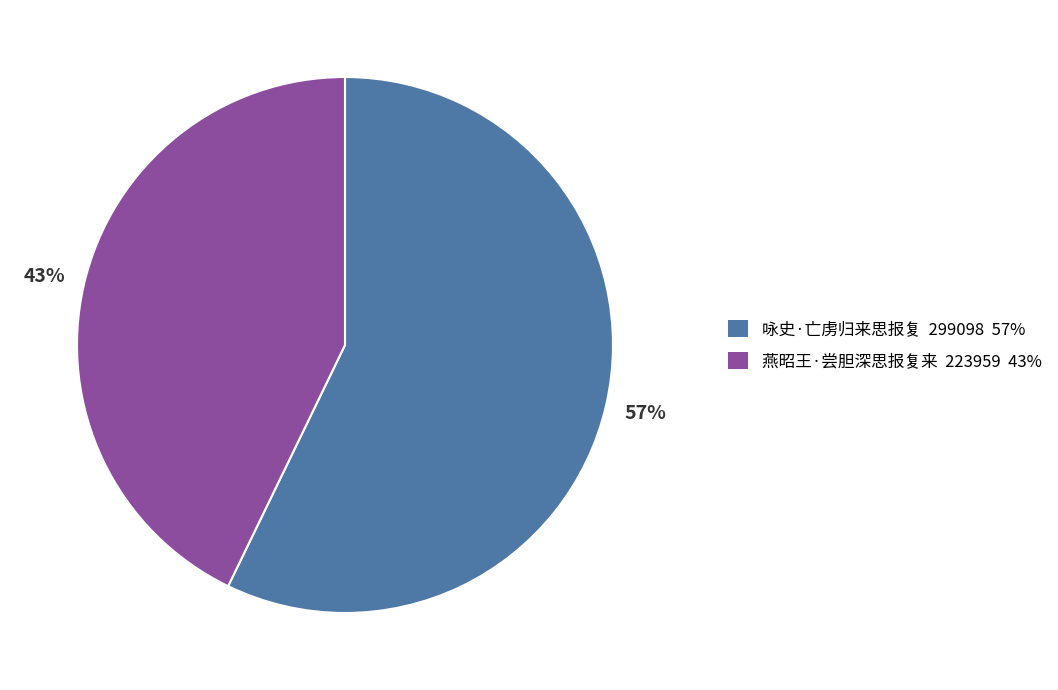

Is there a majority slice in this chart?

Yes